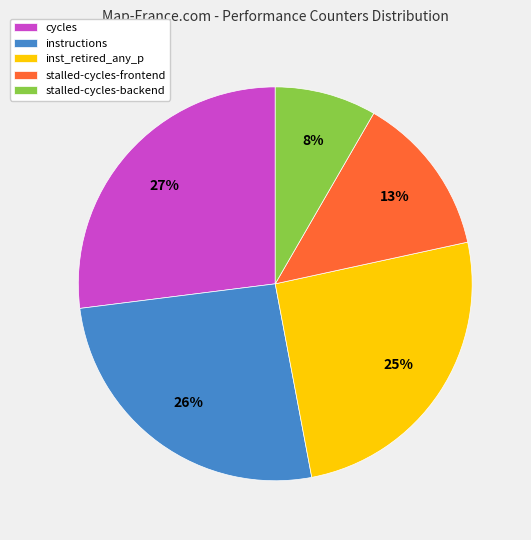

Is the sum of cycles and inst_retired_any_p greater than half?

Yes